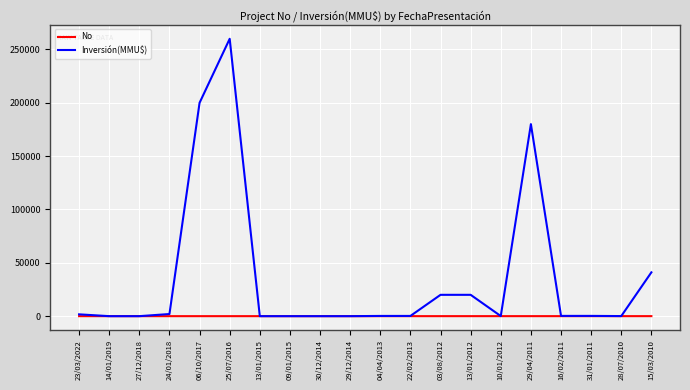

True or false: Inversión(MMU$) has more than 0 points higher than both neighbors.

True